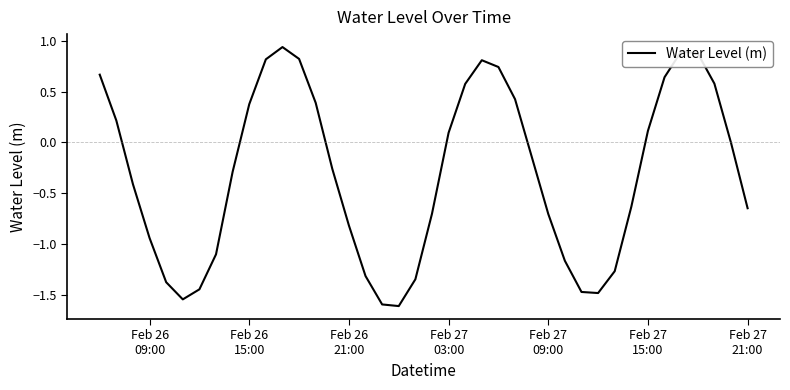

What is the minimum value shown in the chart?

-1.6